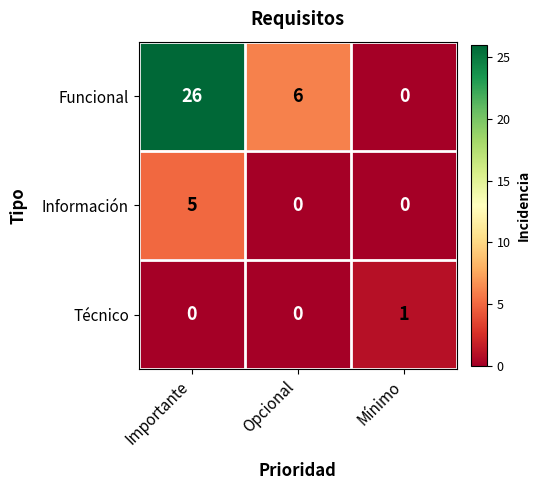

The Técnico series shows 1 at Mínimo. True or false?

True